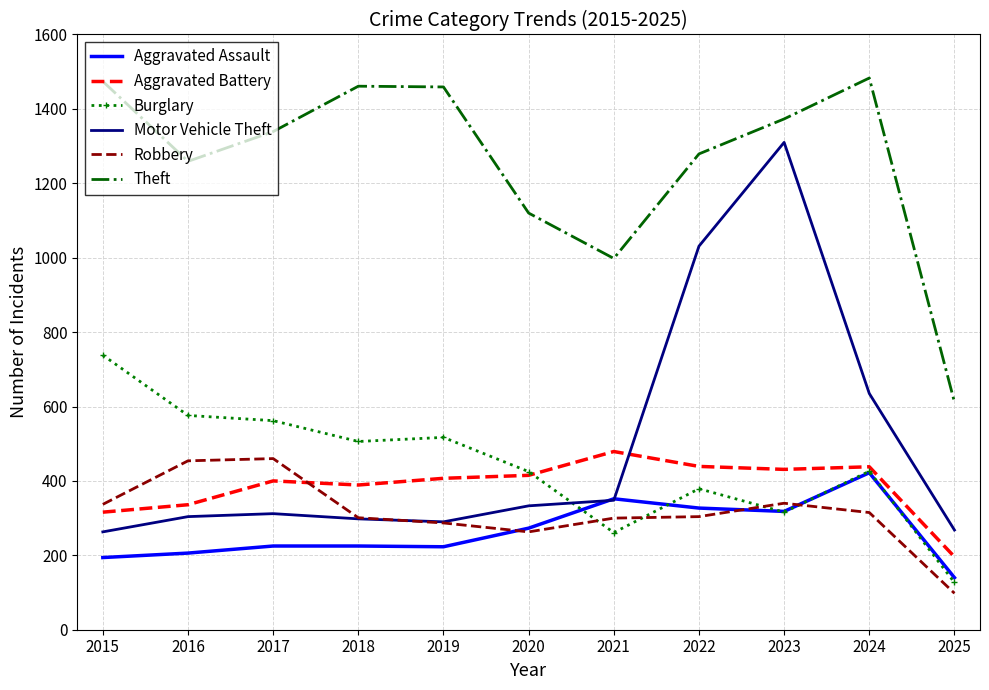

The value of Burglary at 2019 is 825. True or false?

False